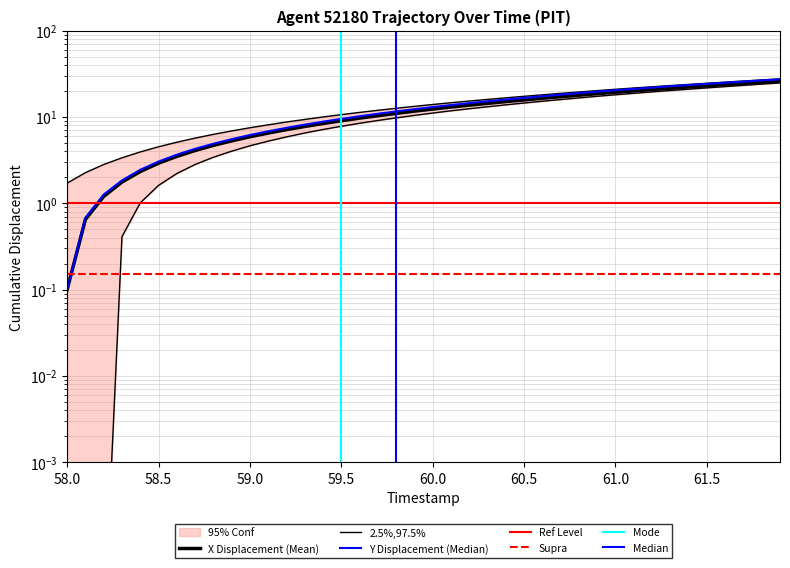

What is the value of the X point at the 7th from the left?

3.5